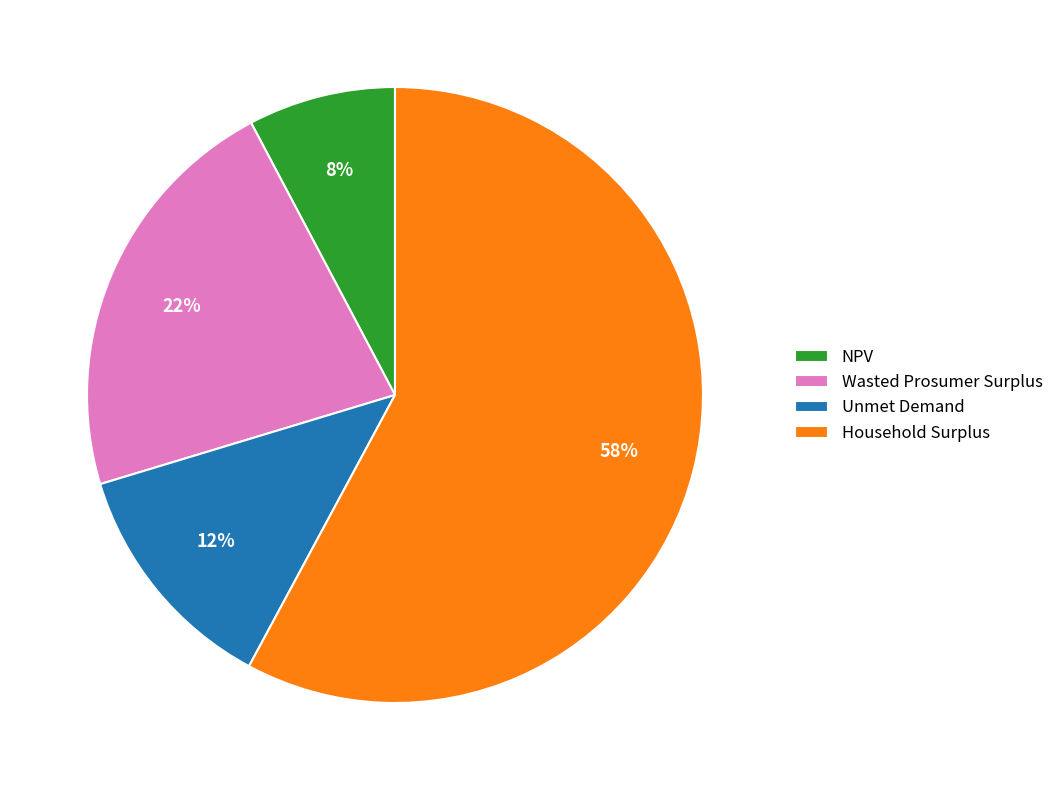

Which slice is the largest?

Household Surplus